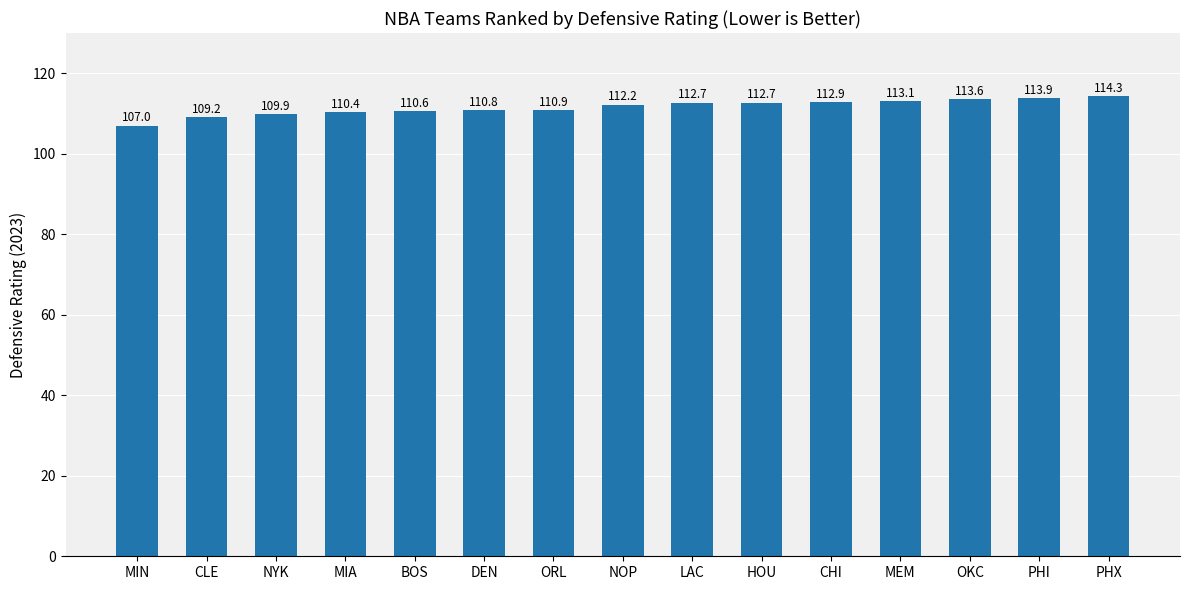

What is the sum of all values?

1674.2